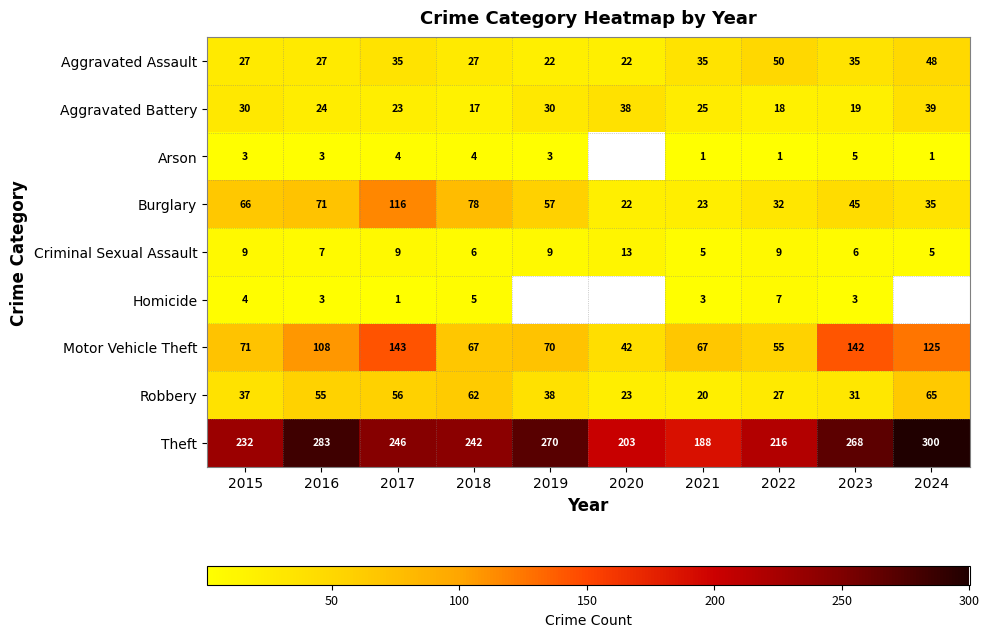

Where is Burglary nearest to the value 69?

2016